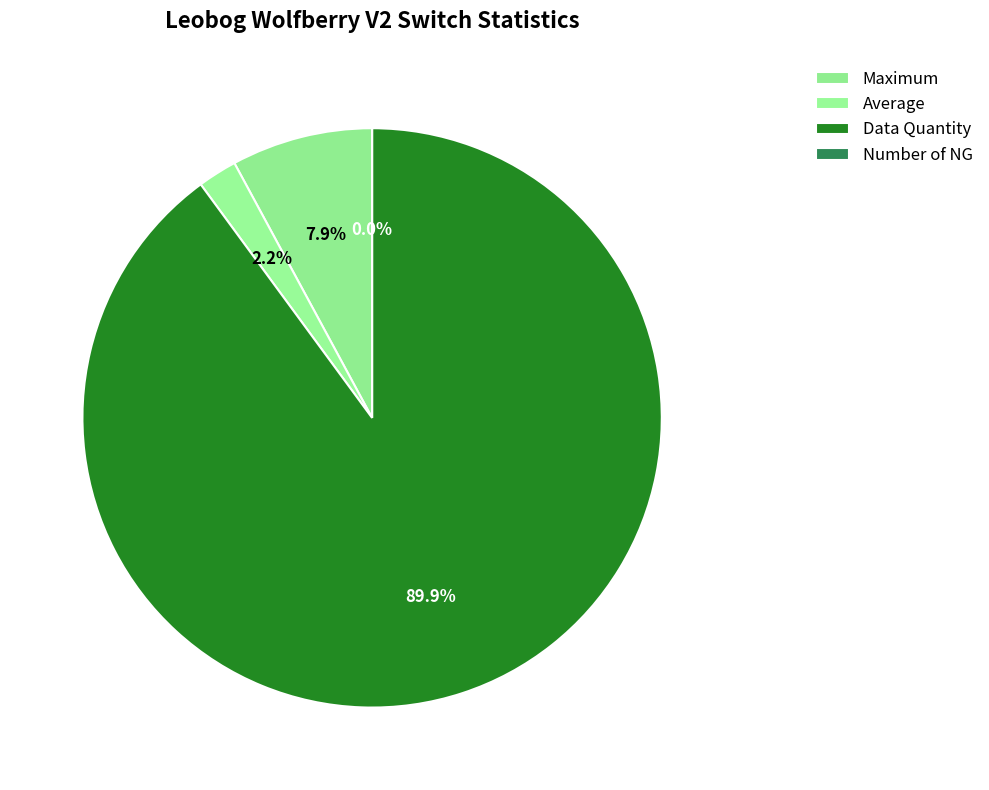

Is the sum of Average and Maximum greater than half?

No